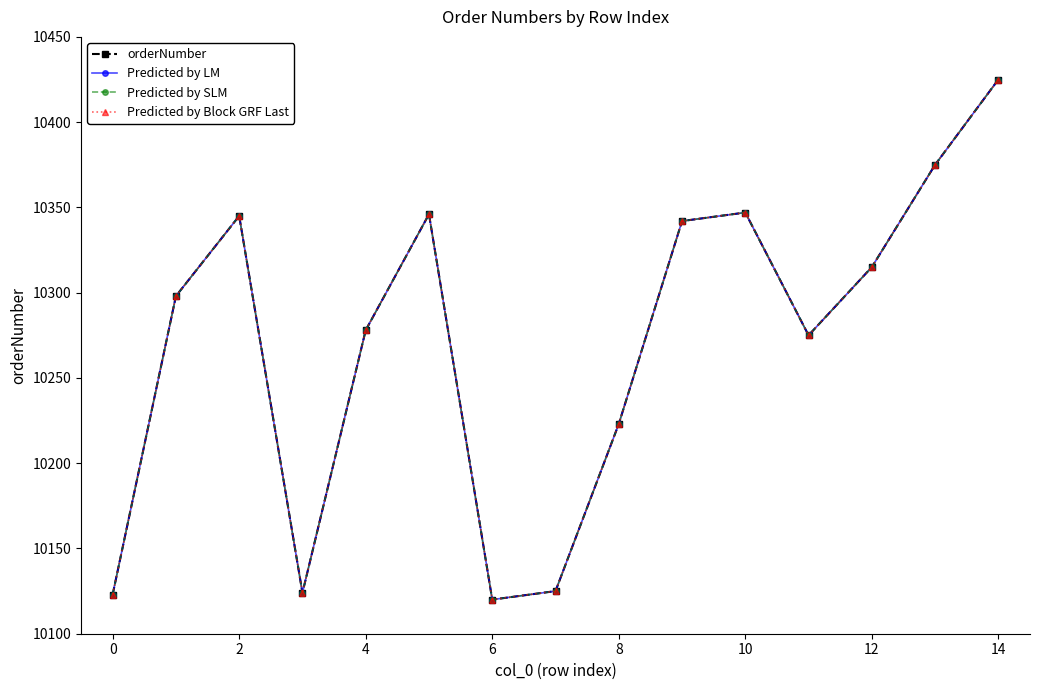

Reading left to right, list all the values displayed in this chart.

orderNumber: 10123	10298	10345	10124	10278	10346	10120	10125	10223	10342	10347	10275	10315	10375	10425
Predicted by LM: 10123	10298	10345	10124	10278	10346	10120	10125	10223	10342	10347	10275	10315	10375	10425
Predicted by SLM: 10123	10298	10345	10124	10278	10346	10120	10125	10223	10342	10347	10275	10315	10375	10425
Predicted by Block GRF Last: 10123	10298	10345	10124	10278	10346	10120	10125	10223	10342	10347	10275	10315	10375	10425